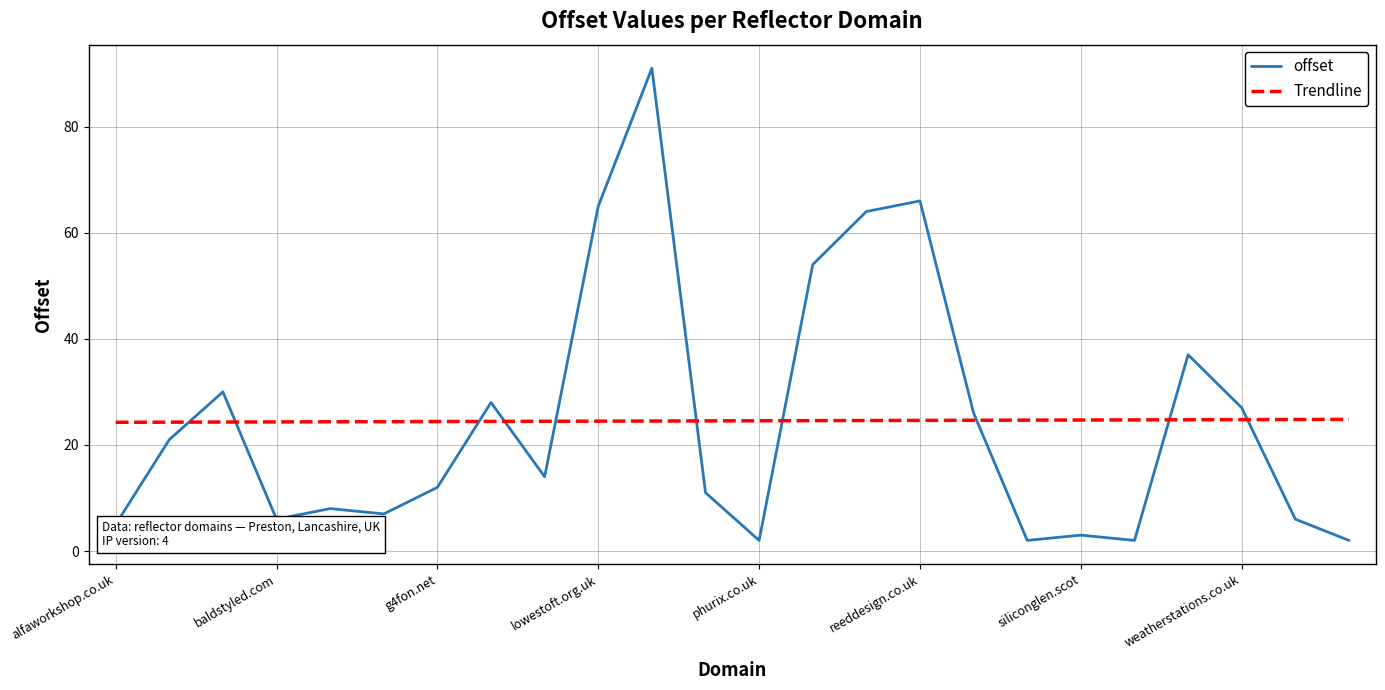

True or false: offset has more than 0 points higher than both neighbors.

True